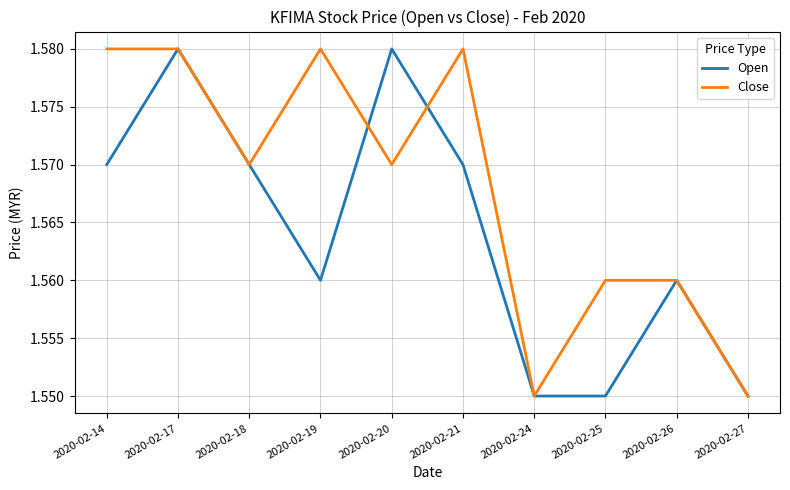

At which category does Open reach its first local valley?

2020-02-19